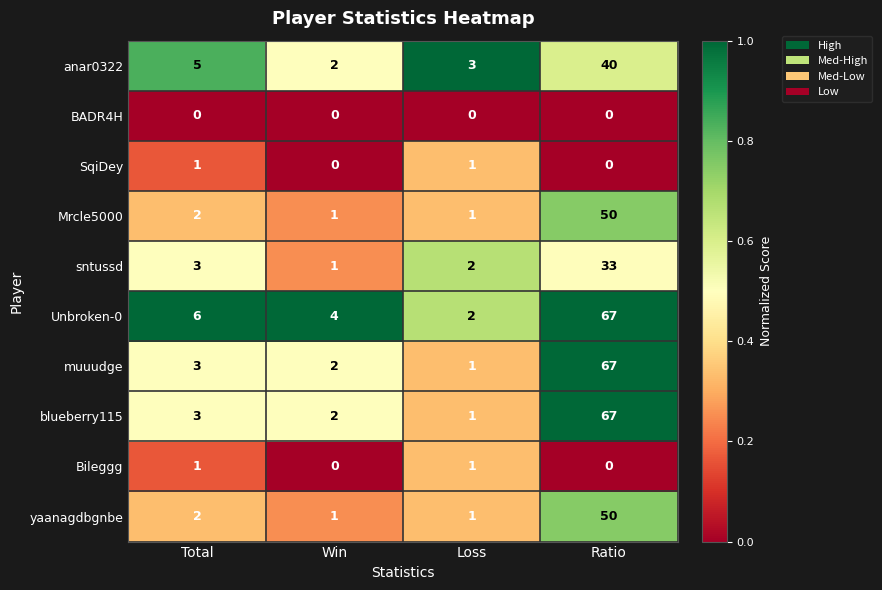

At which category does the chart reach its peak across all series?

Ratio